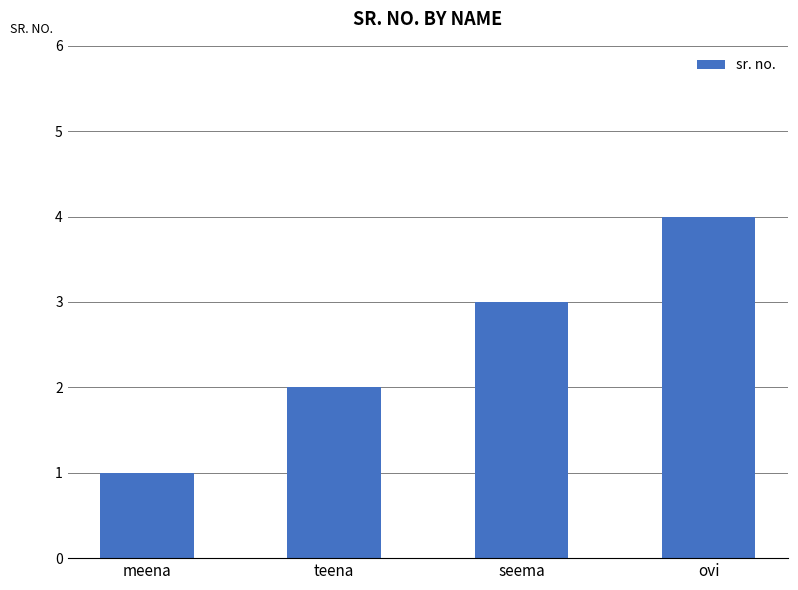

Rank the categories by value from lowest to highest.

meena, teena, seema, ovi